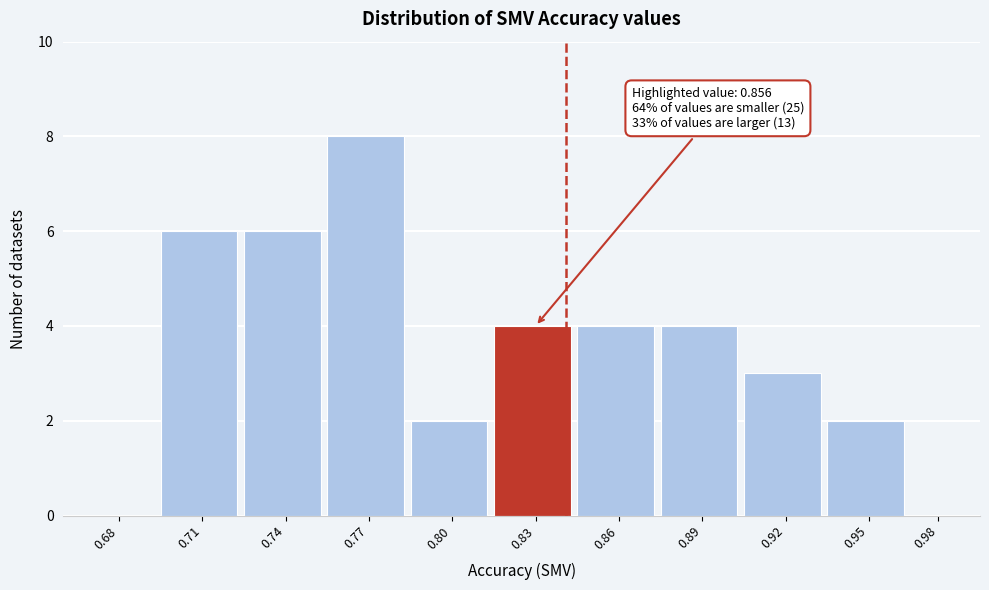

Reading right to left, transcribe all the data shown in this chart.

0.98=0	0.95=2	0.92=3	0.89=4	0.86=4	0.83=4	0.80=2	0.77=8	0.74=6	0.71=6	0.68=0